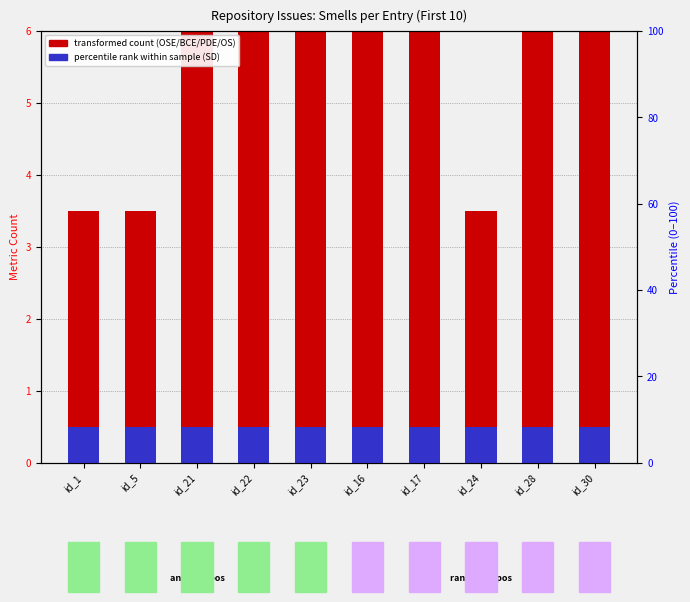

What is the sum of the SD values at id_24 and id_23?

1.0